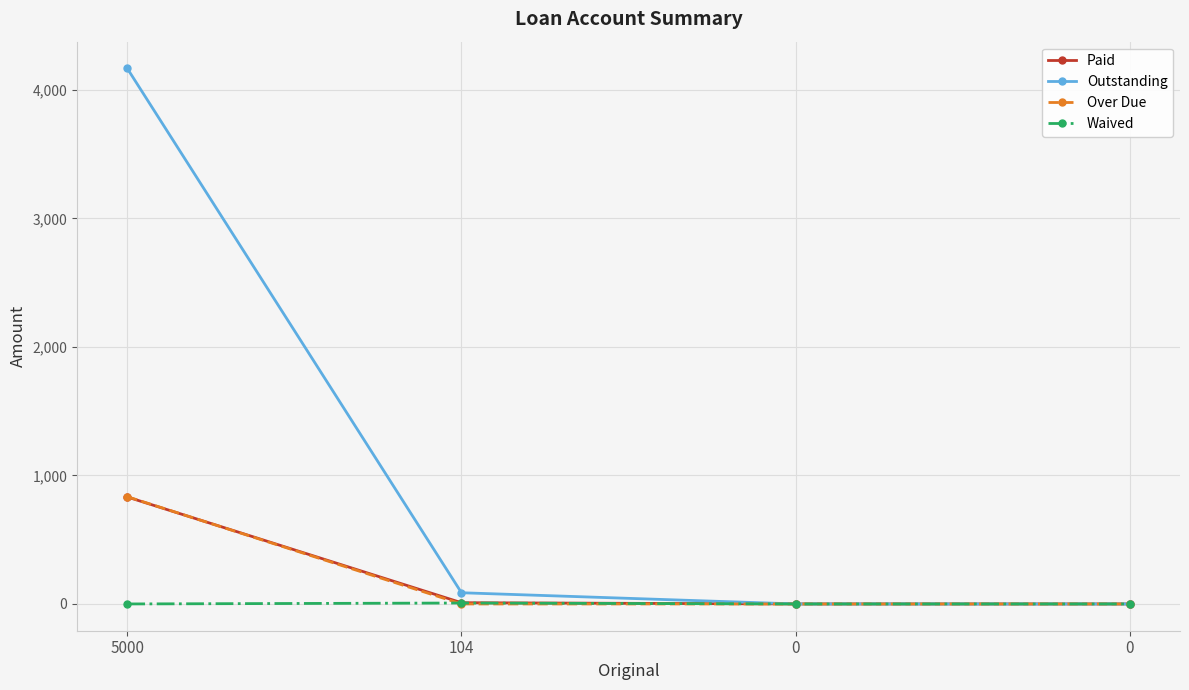

Where do Paid and Over Due first cross each other?

5000 and 104